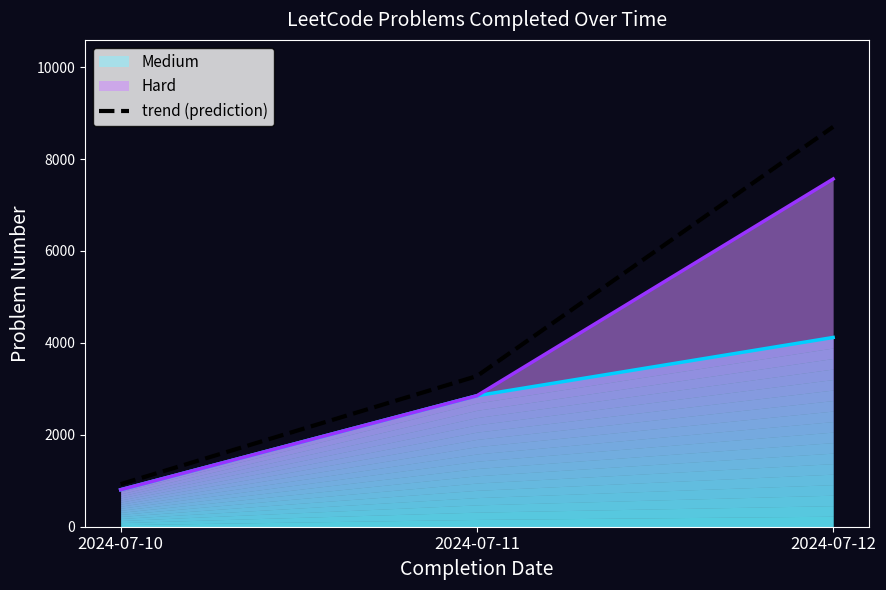

What is the average value?

4301.4